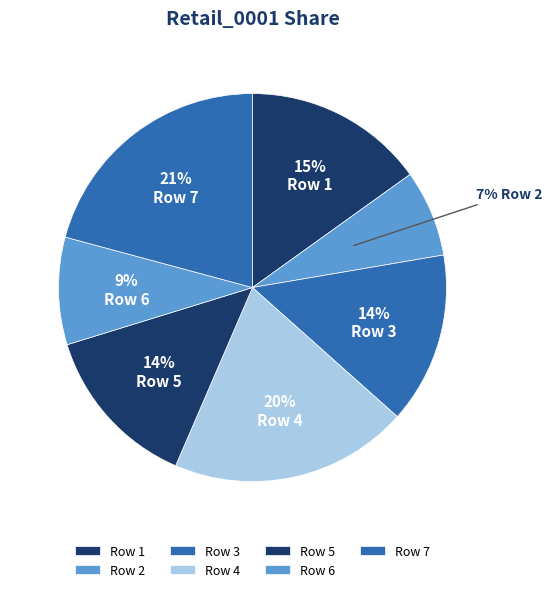

Which slice is the smallest?

Row 2